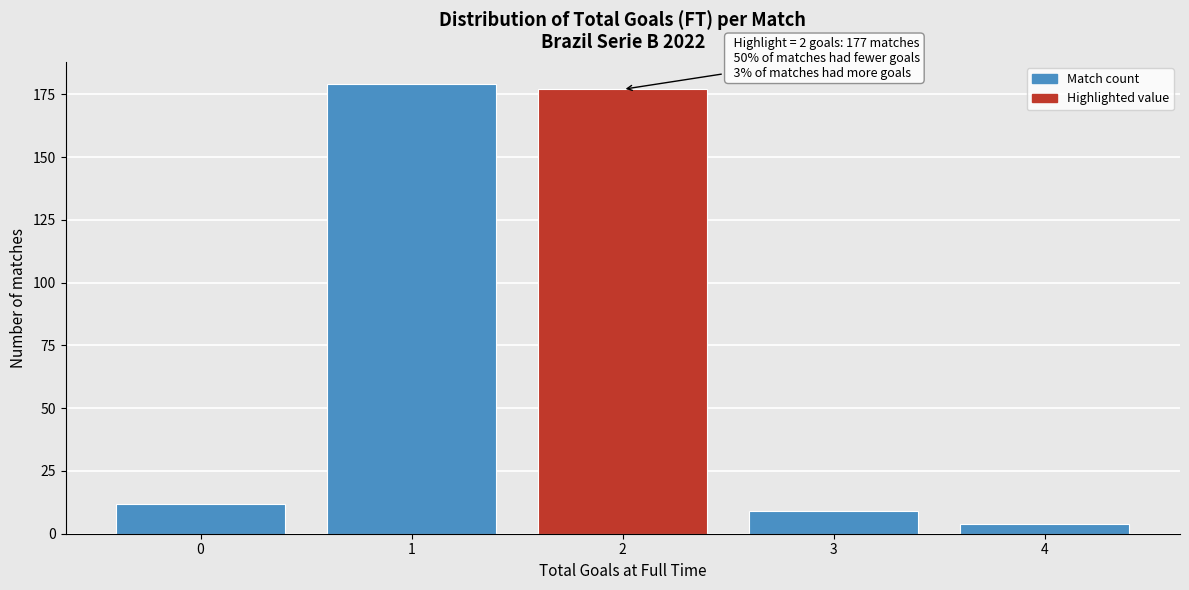

Reading left to right, what are all the values shown in this chart?

0=12	1=179	2=177	3=9	4=4